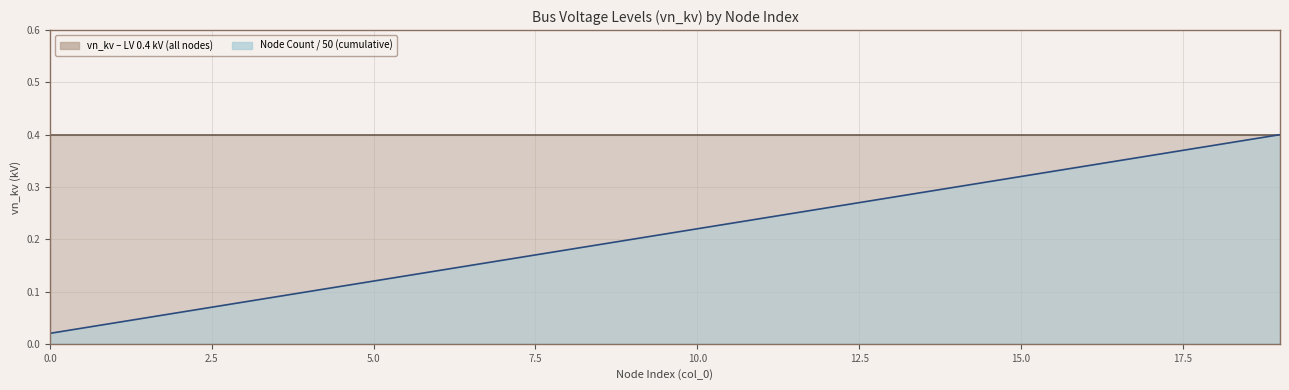

What is the average value?

0.2